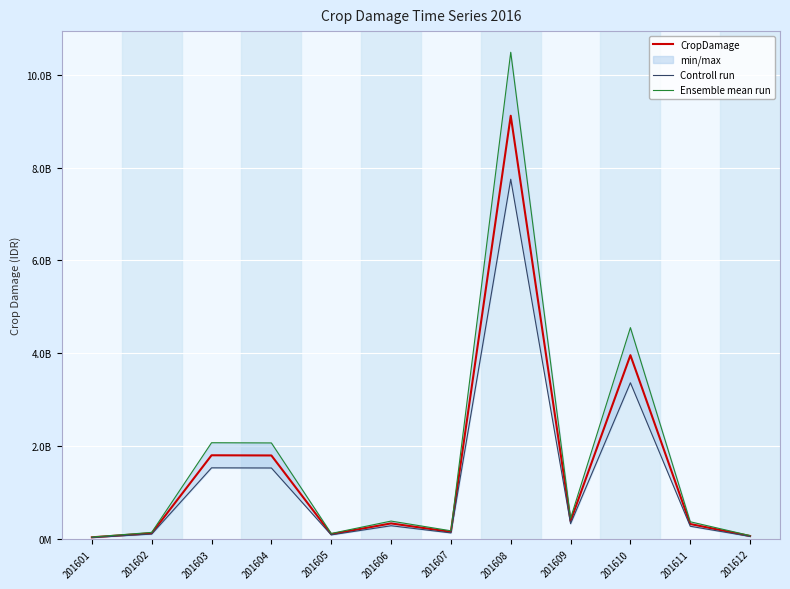

True or false: Controll run and CropDamage intersect in this chart.

False